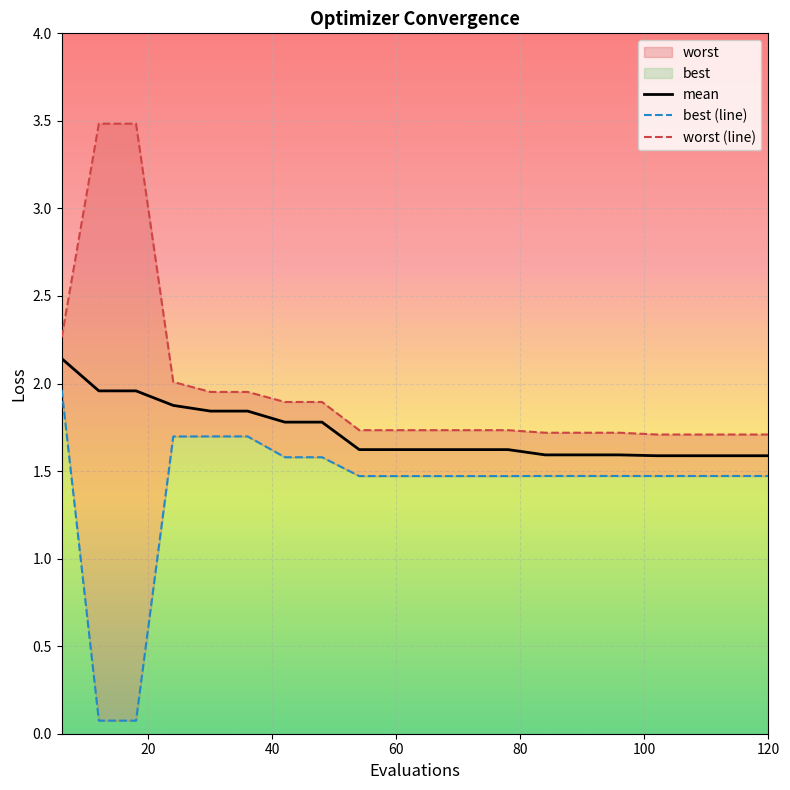

What is the difference between the maximum and minimum values in the best (line) series?

1.9